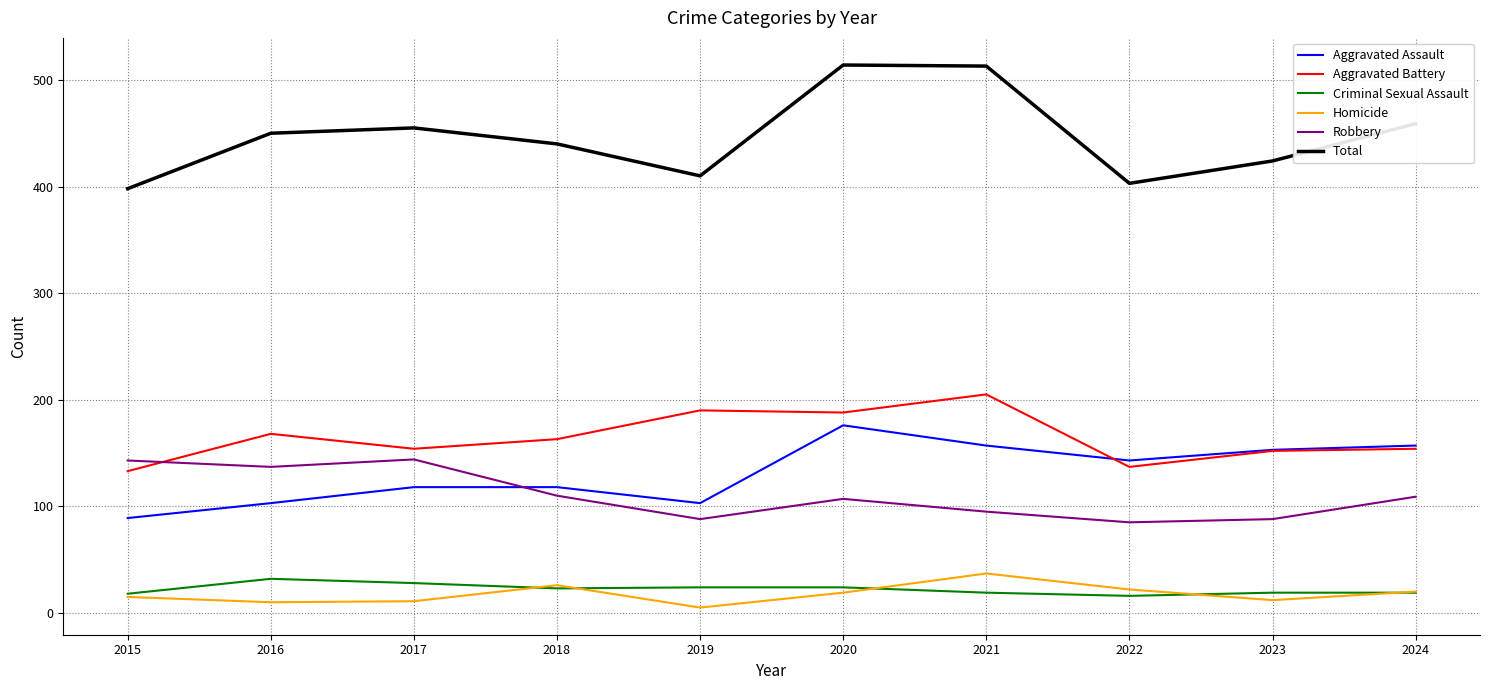

At which label does Aggravated Assault first exceed 143?

2020